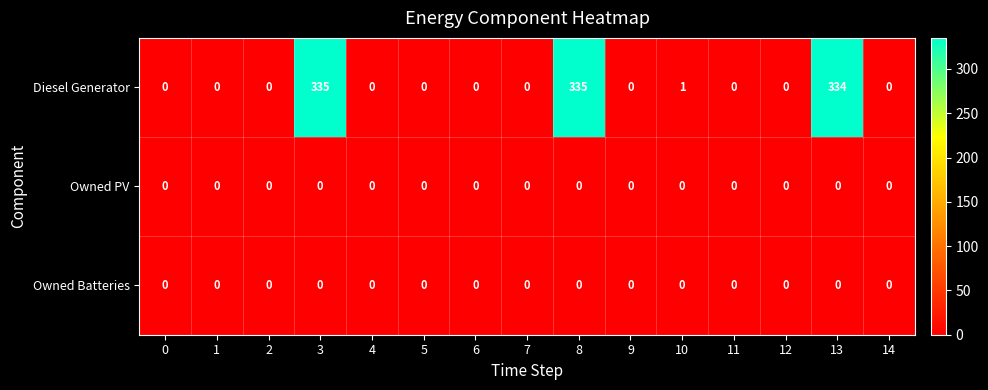

The value of Diesel Generator at 13 is 334. True or false?

True